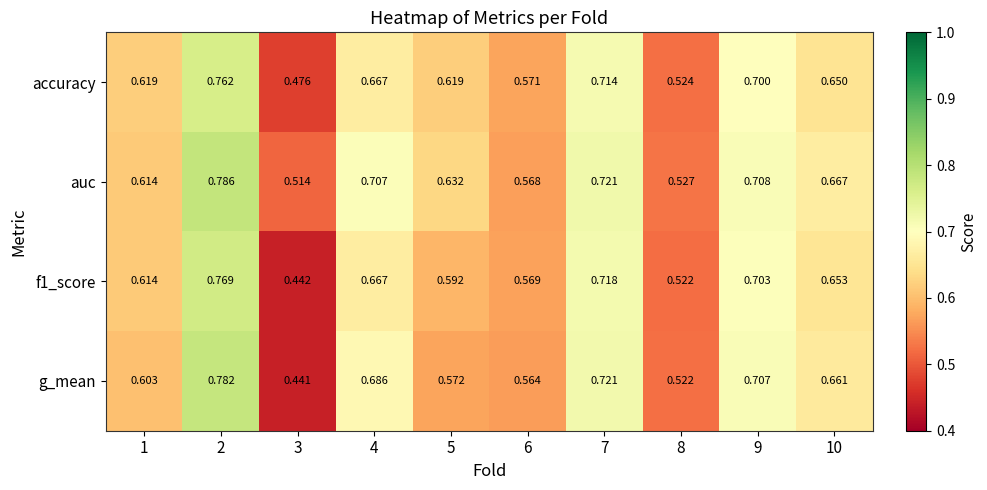

Which series has the largest range (max minus min)?

g_mean